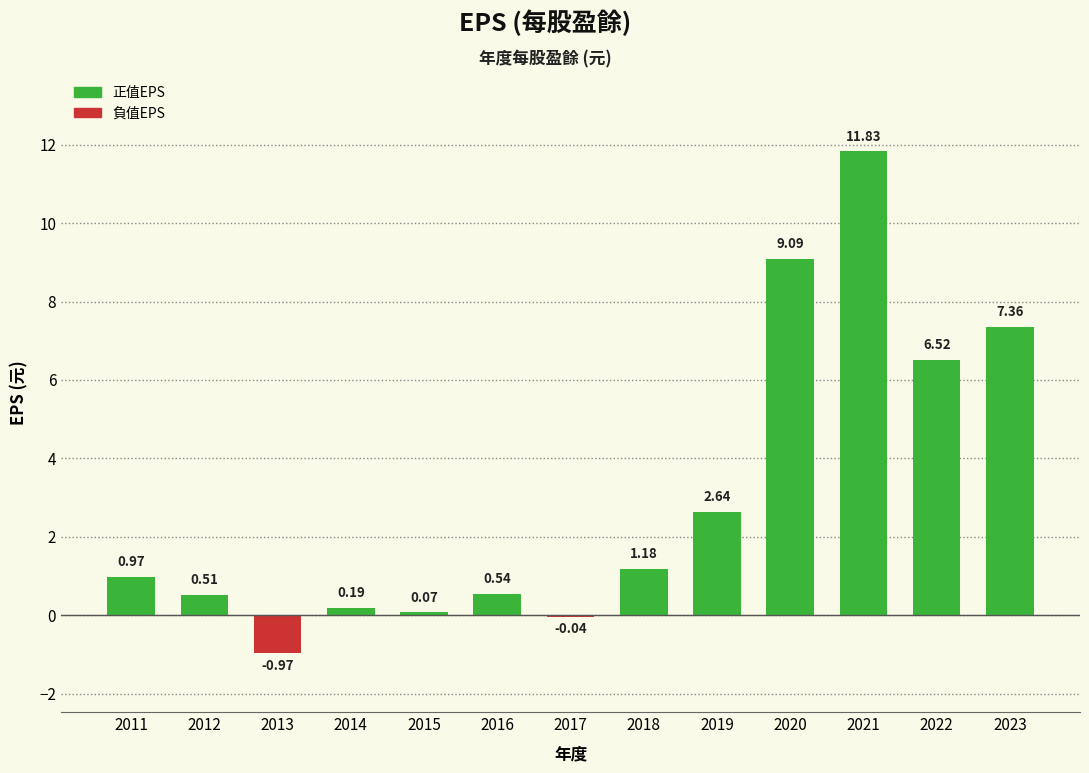

At which label does the data first exceed 0?

2011